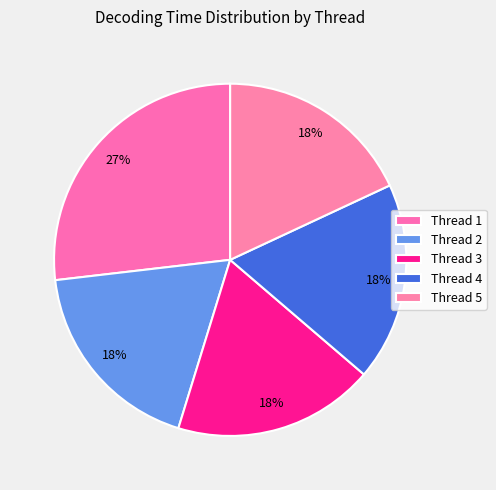

How many segments does this pie chart have?

5